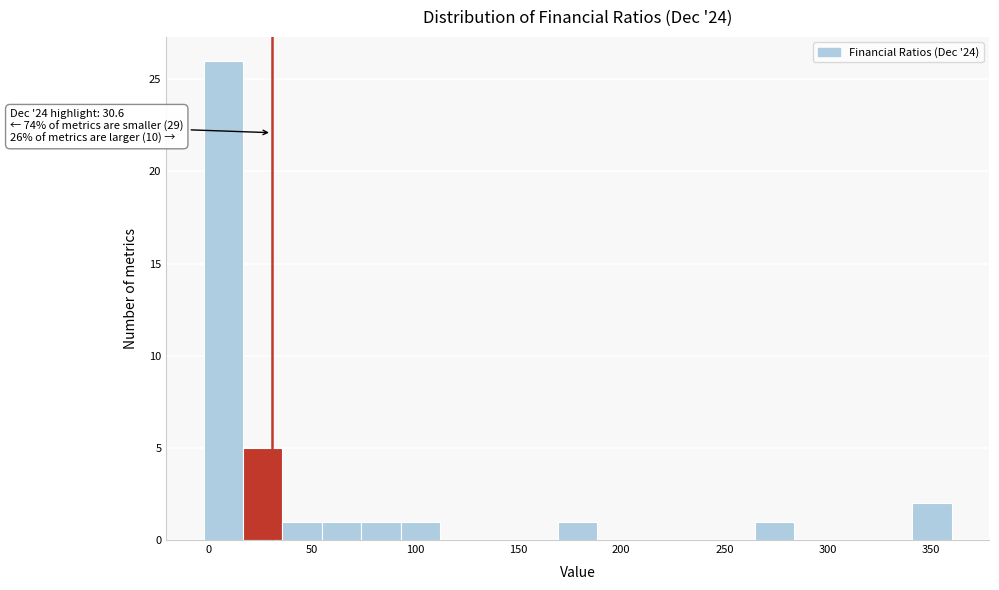

Read against the x-axis, roughly where is the centre of the tallest bar?

5